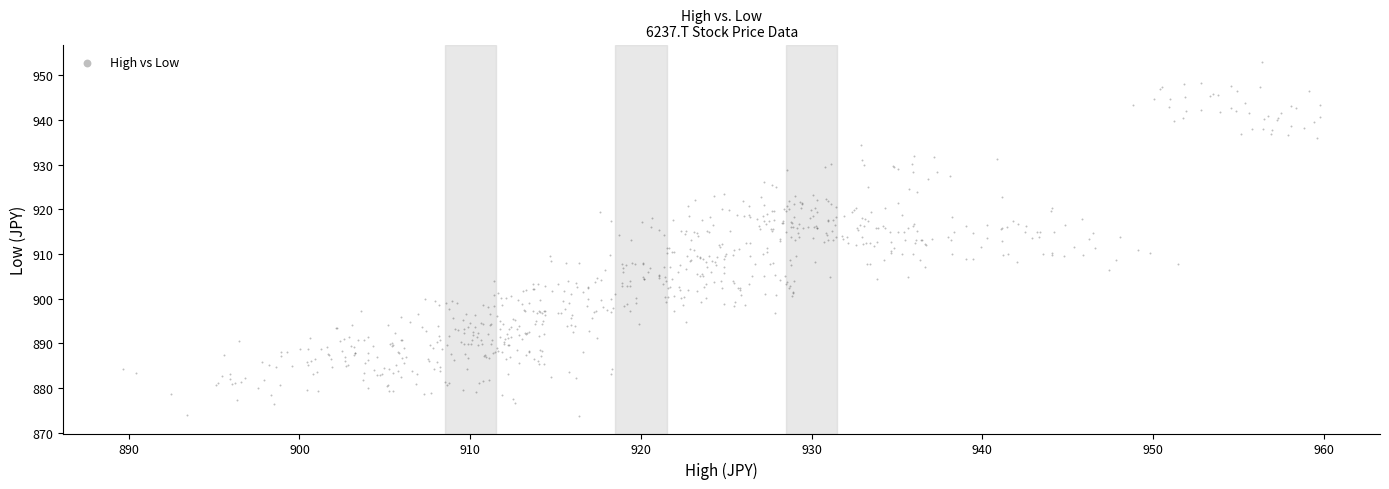

What is the range of X values (max minus min)?

70.1